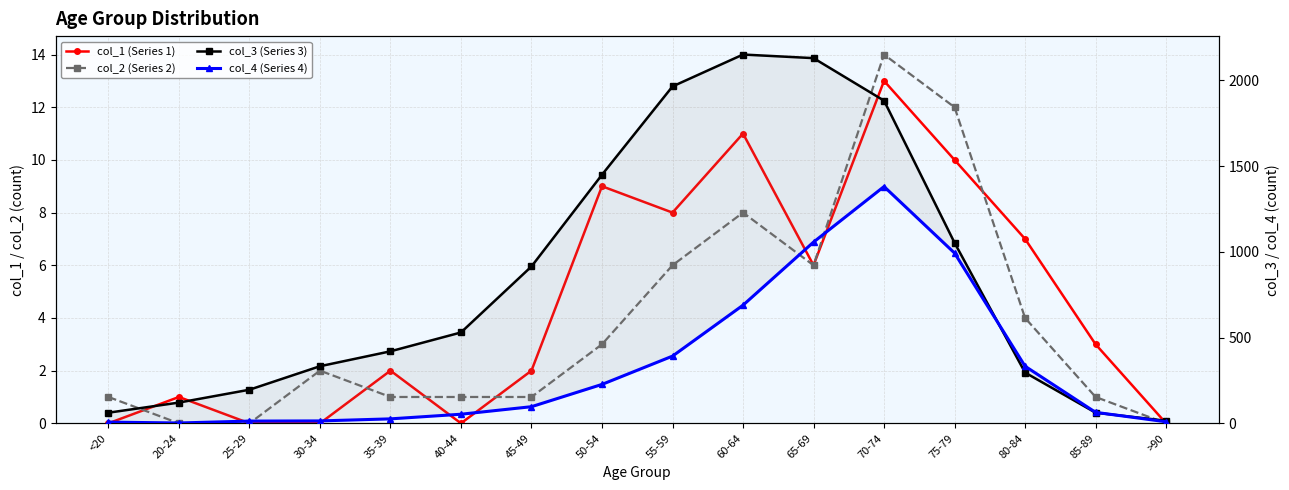

Between 20-24 and 55-59, which is larger?

55-59